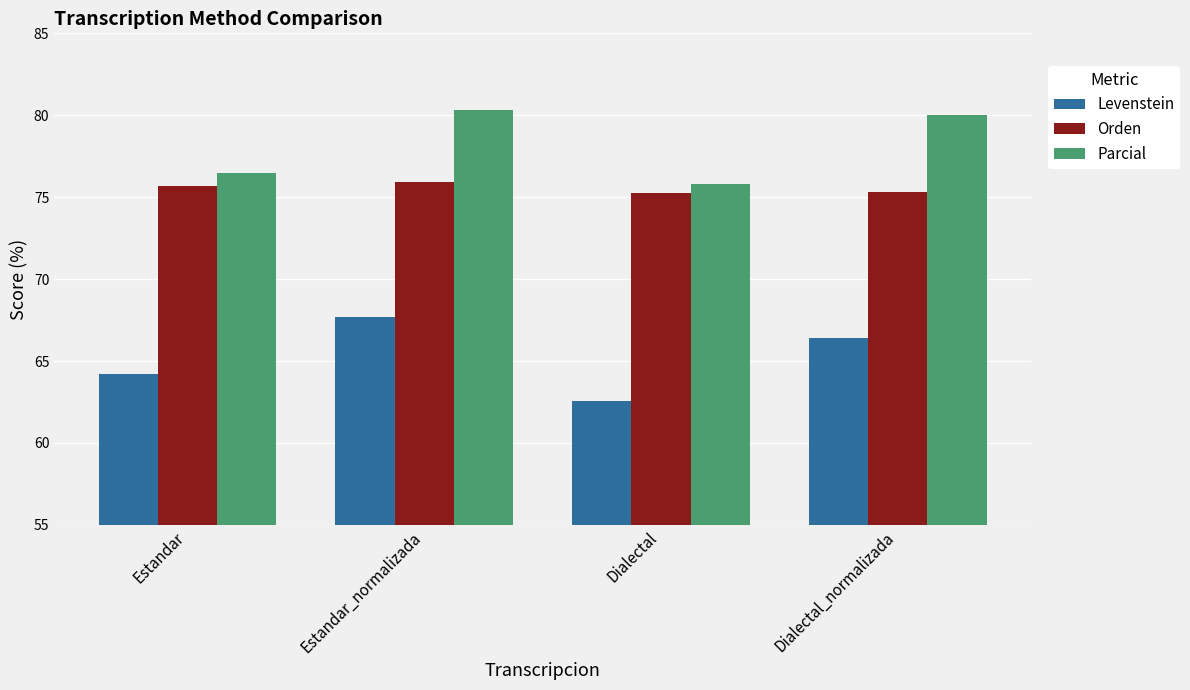

What is the sum of the Levenstein values at Dialectal and Dialectal_normalizada?

129.0